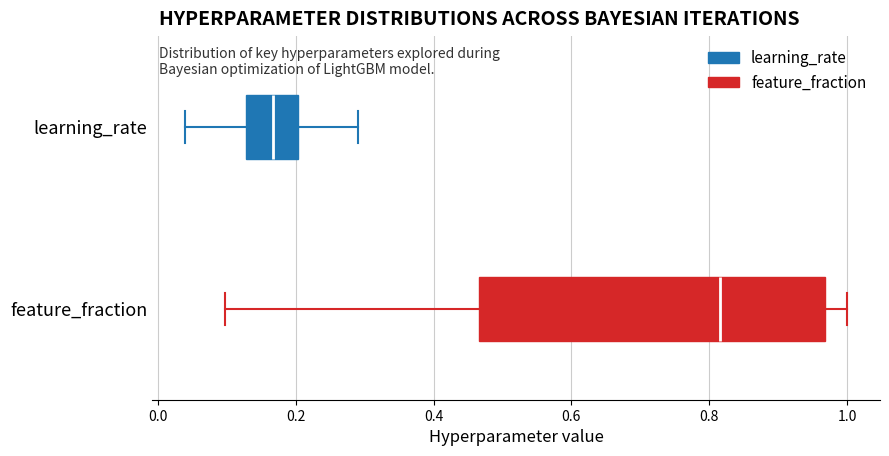

Where is the right edge of the box for learning_rate on the x-axis? The values are not printed on the chart, so give them approximately, as read against the axis.

0.20